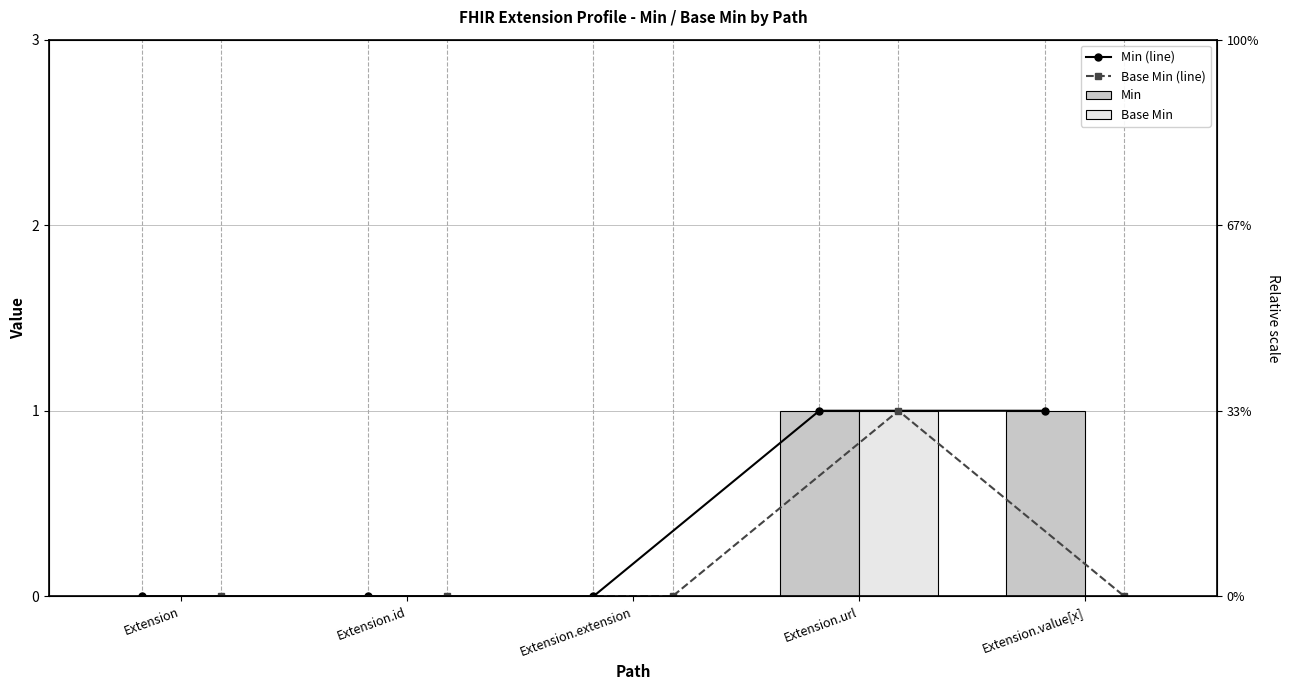

How many positive values does the Min series have?

2